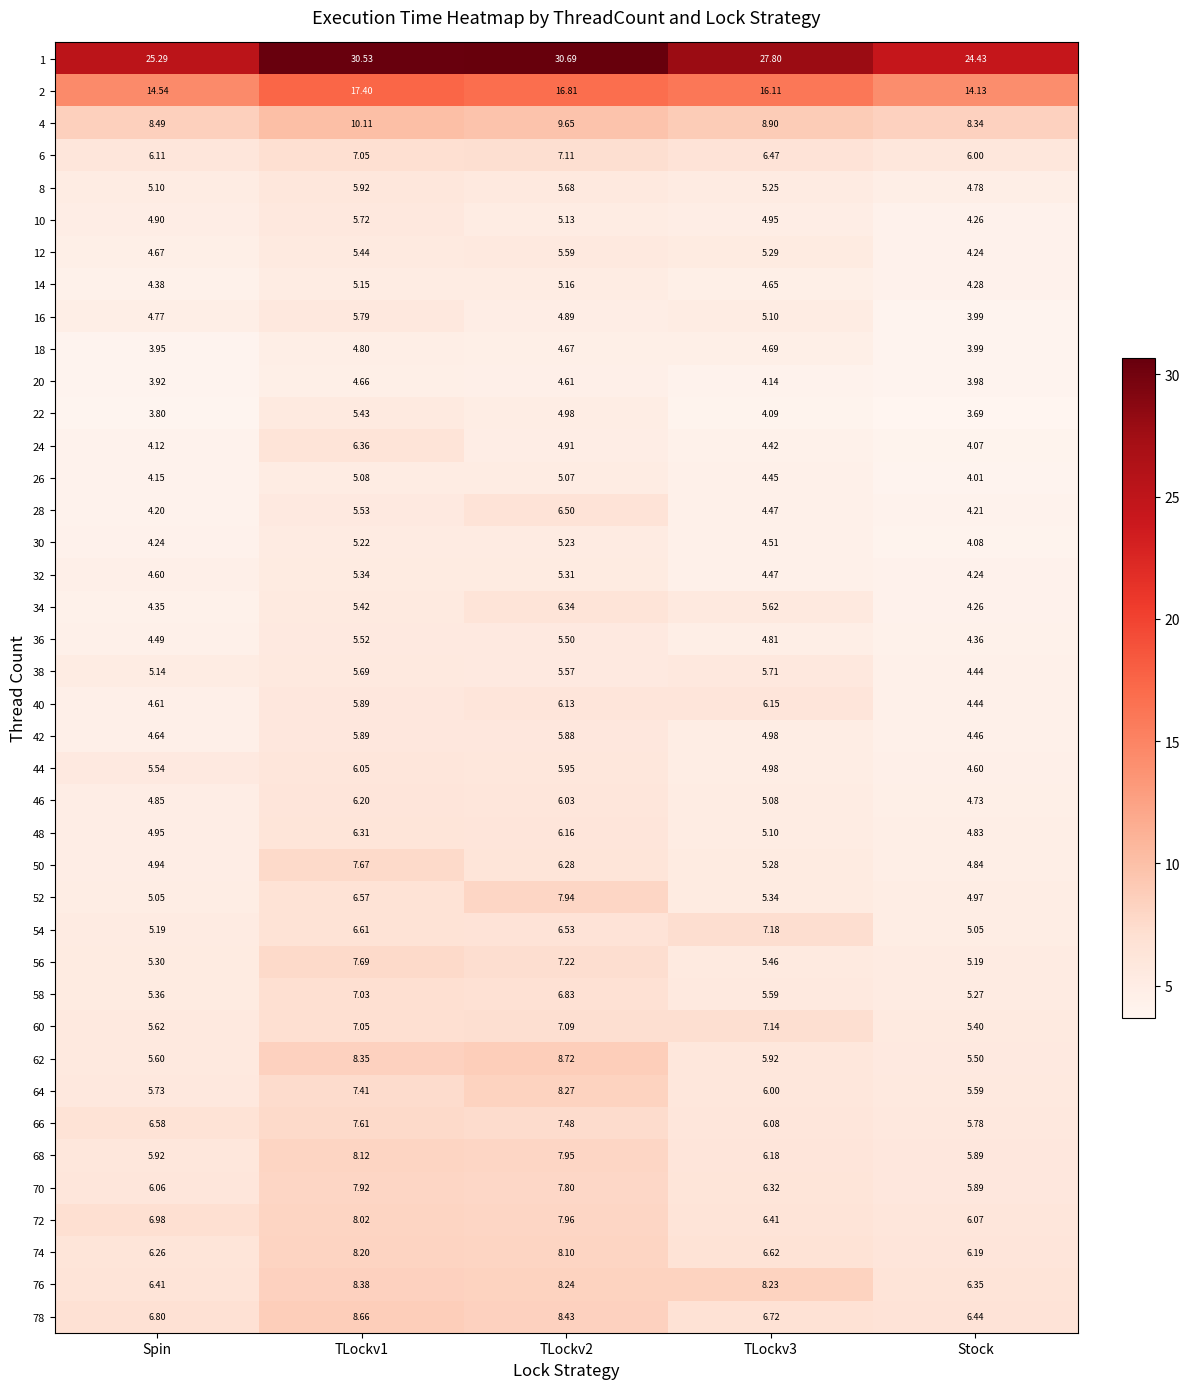

At which label is 20 closest to 4?

Stock